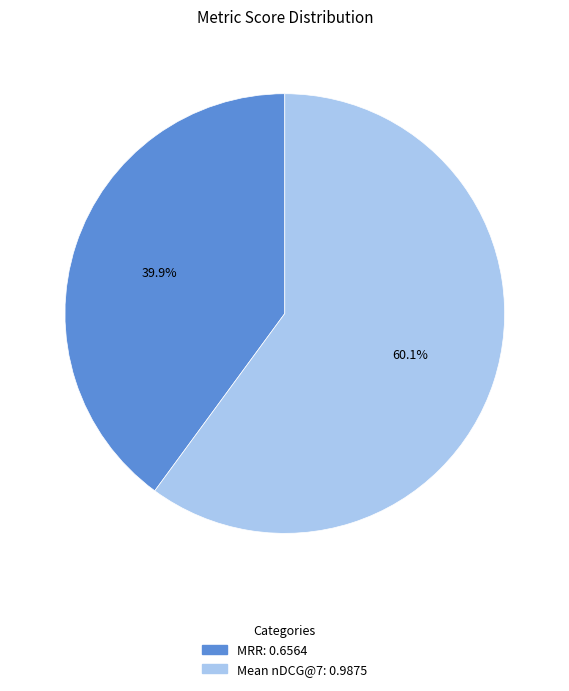

What is the largest slice in the pie chart?

Mean nDCG@7